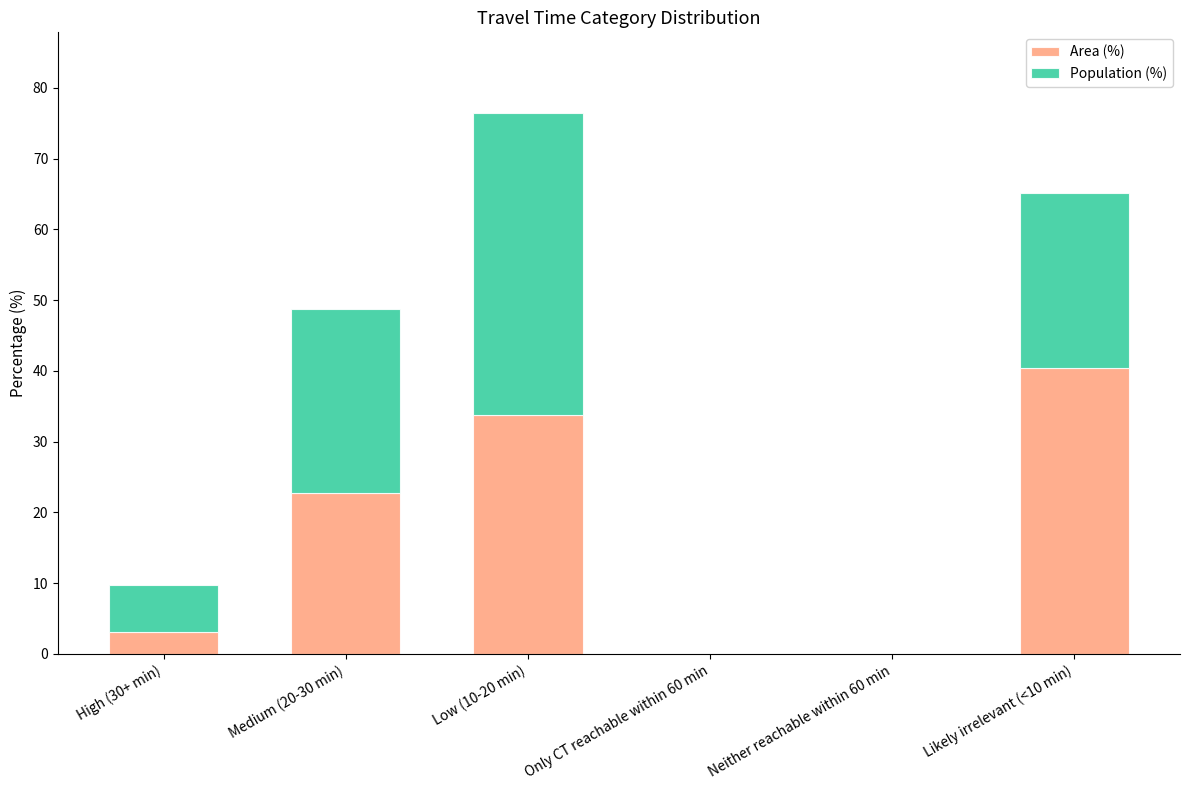

At which category is the sum across all series the highest?

Low (10-20 min)